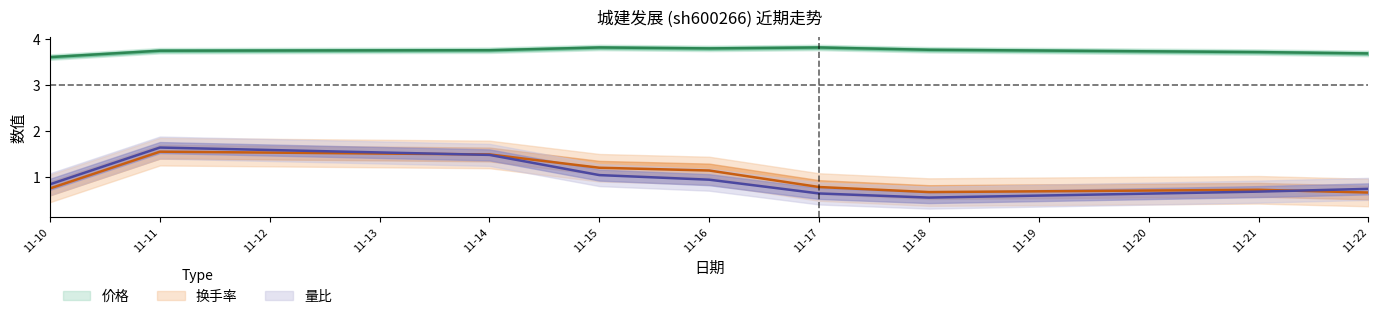

What are all the series names shown in the legend?

价格, 换手率, 量比